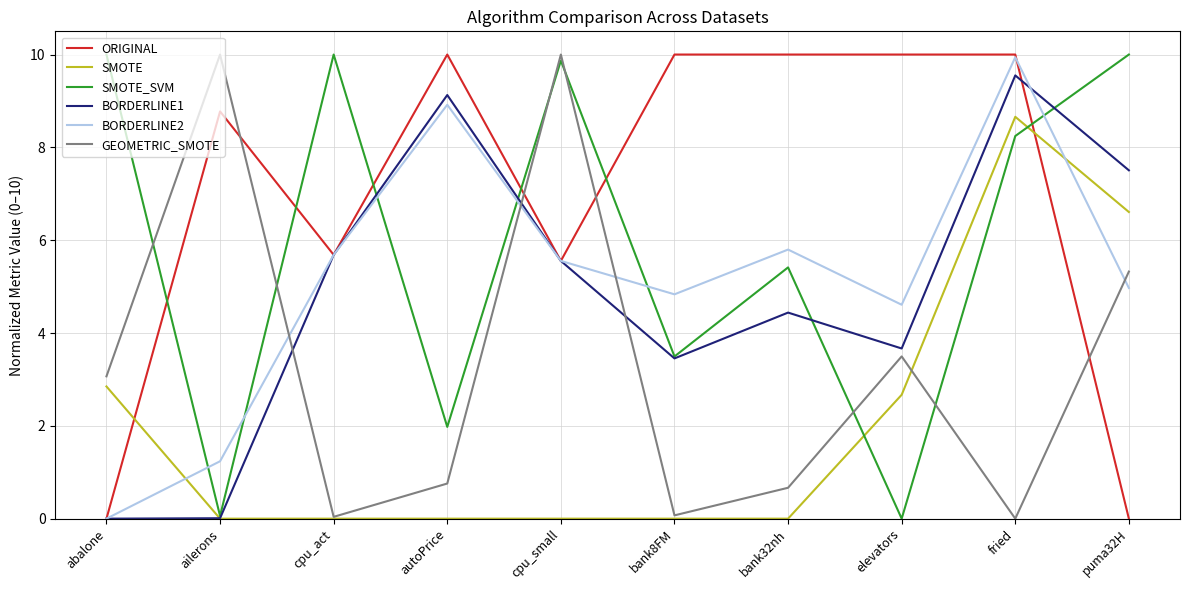

What is the total value across all series at fried?

46.4